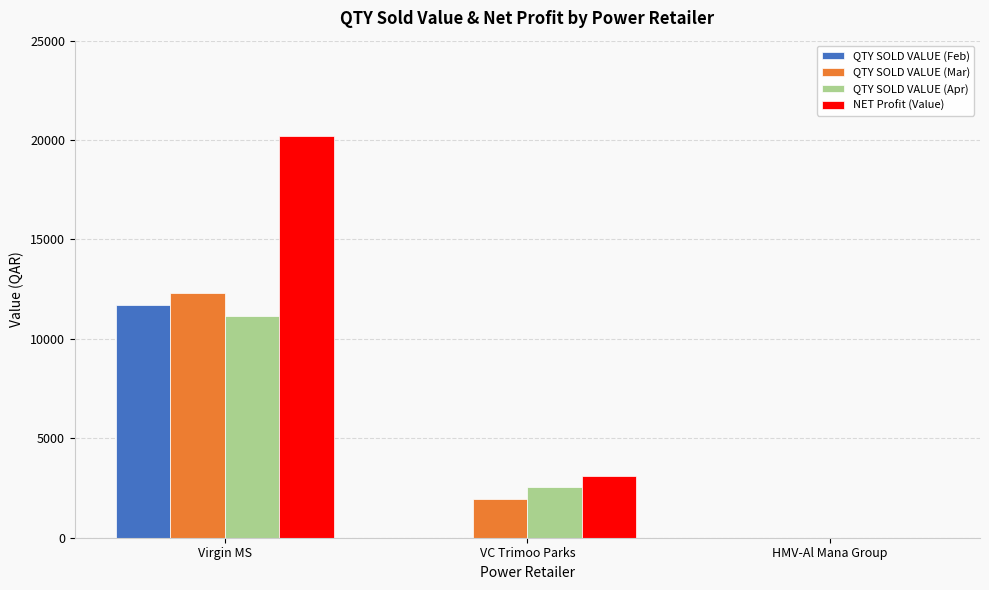

What are all the series names shown in the legend?

QTY SOLD VALUE (Feb), QTY SOLD VALUE (Mar), QTY SOLD VALUE (Apr), NET Profit (Value)